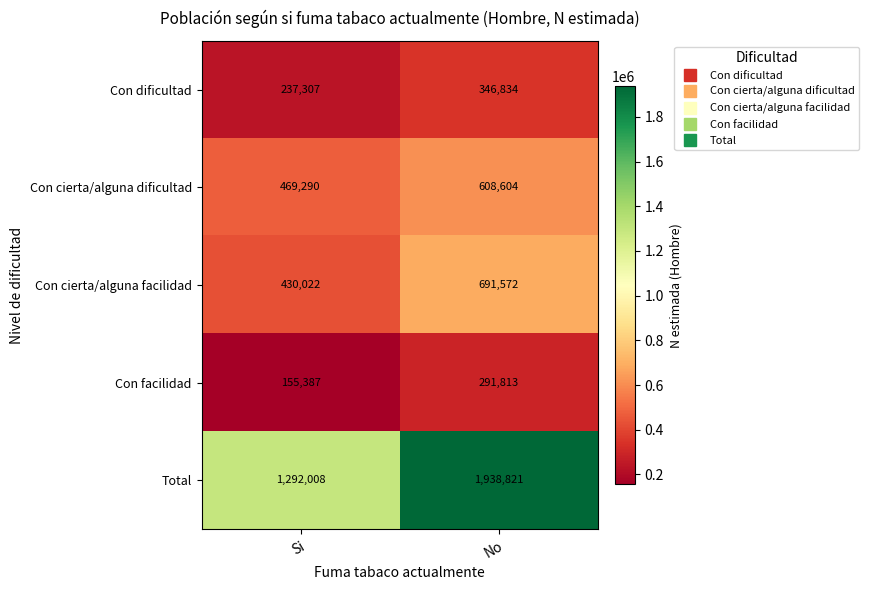

True or false: Con facilidad has a value of 291813 at No.

True